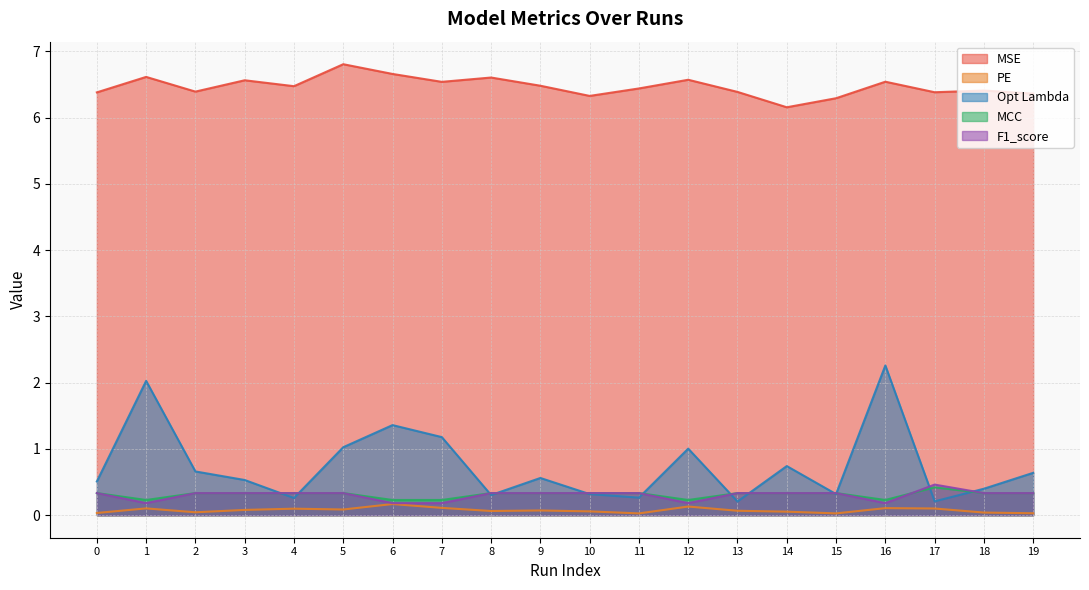

How many lines are shown in the chart?

5